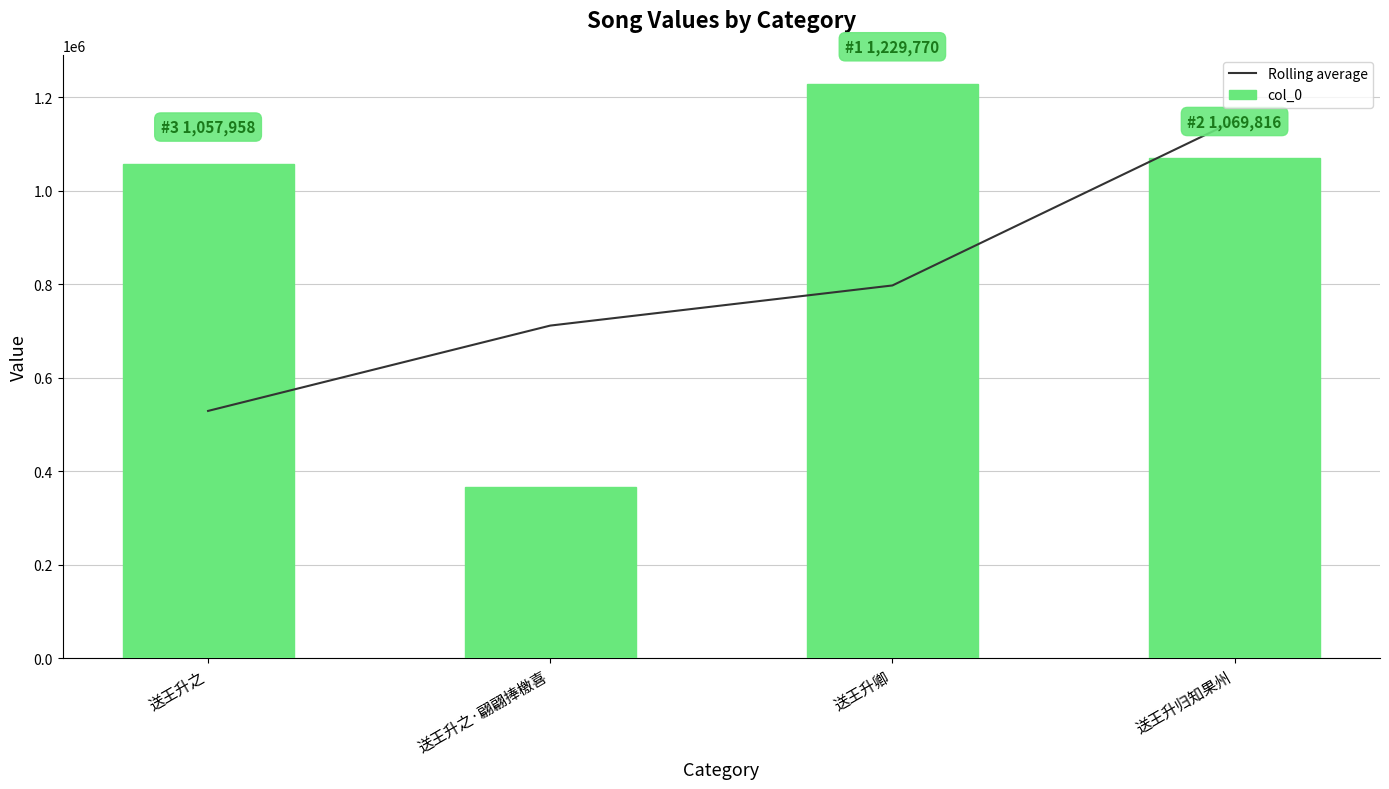

Which series has the widest spread of values?

col_0